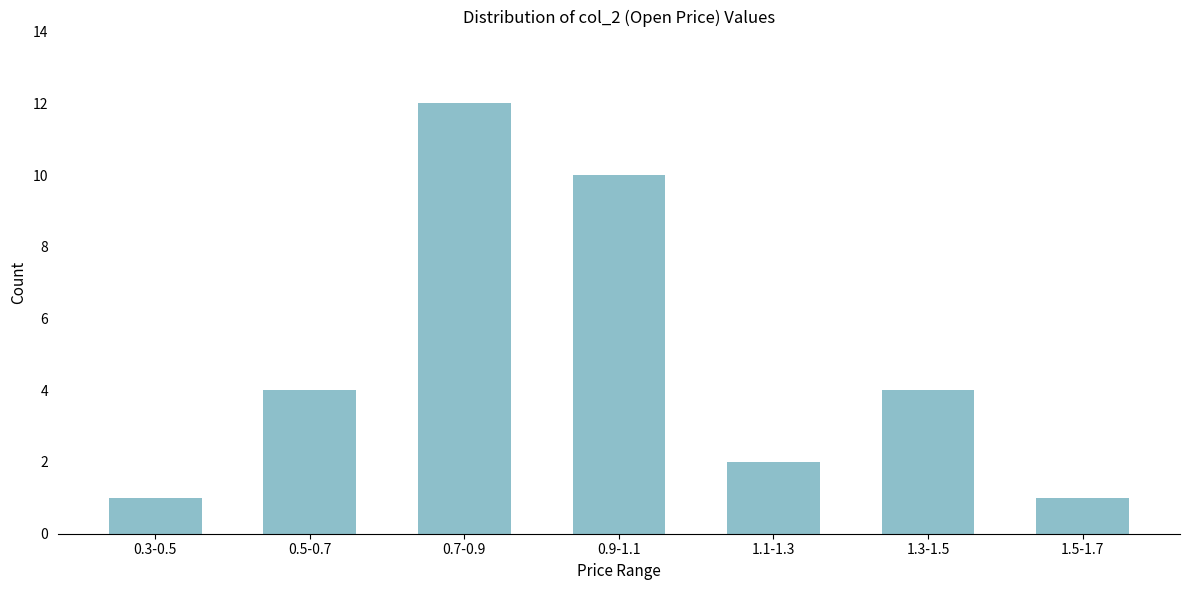

Reading left to right, list all the values displayed in this chart.

0.3-0.5=1	0.5-0.7=4	0.7-0.9=12	0.9-1.1=10	1.1-1.3=2	1.3-1.5=4	1.5-1.7=1